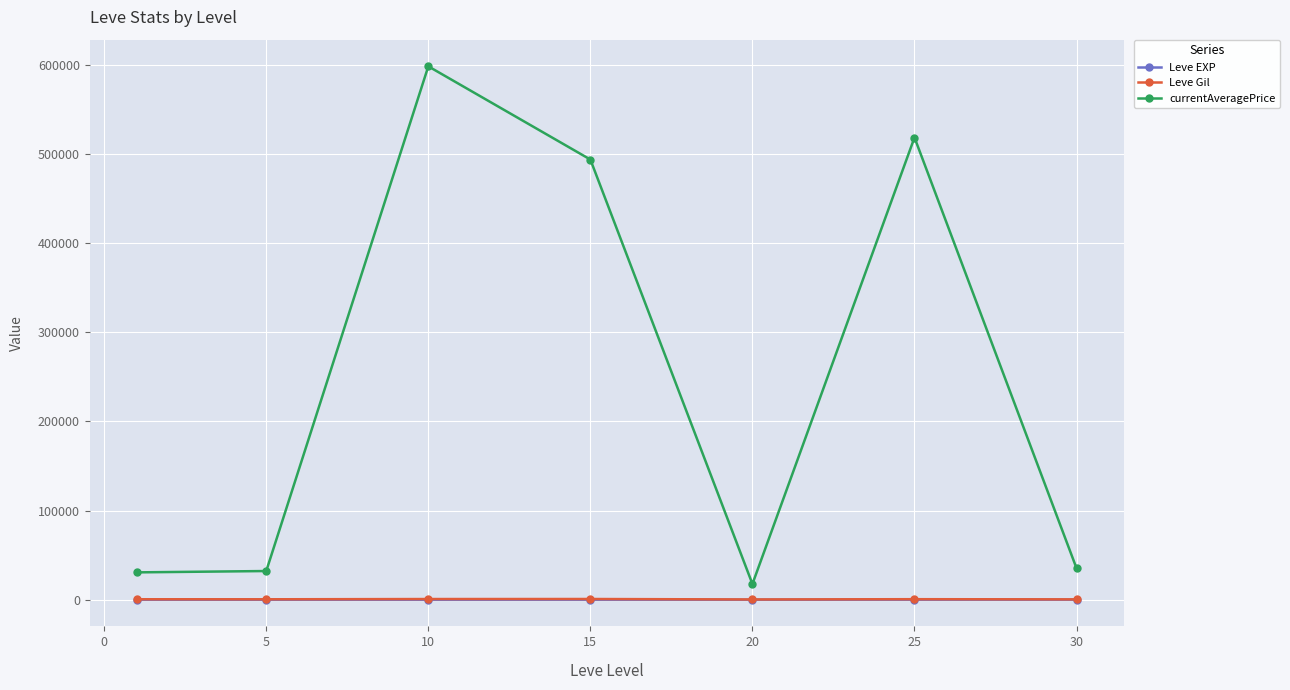

Which series has the widest spread of values?

currentAveragePrice